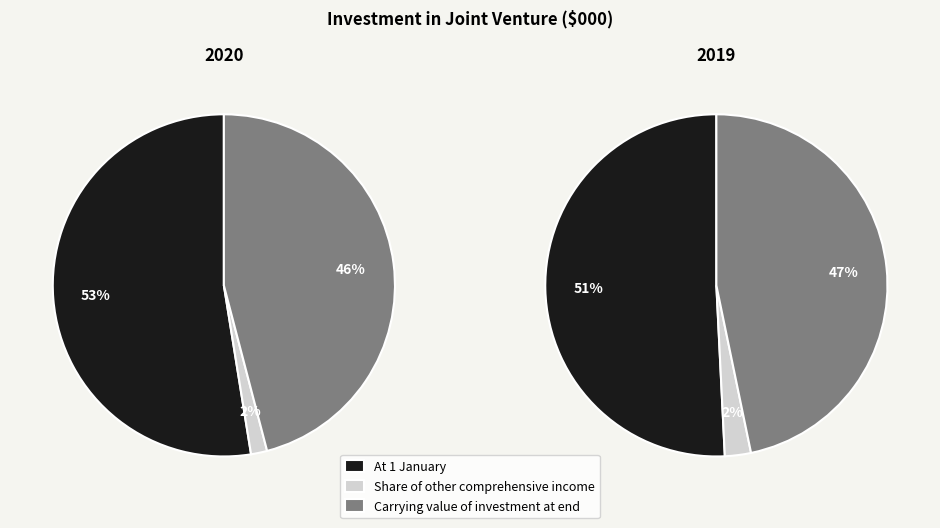

How many segments does this pie chart have?

3